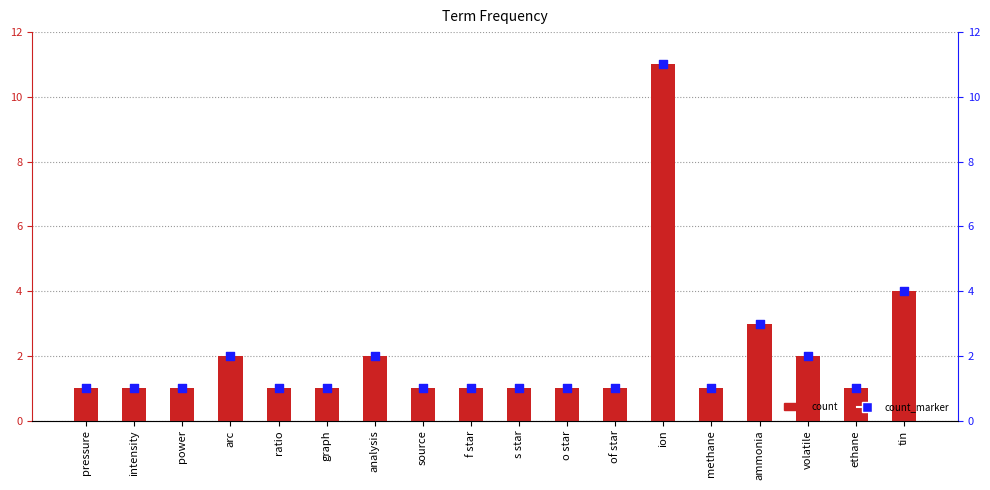

At how many categories does at least one series exceed 10?

1